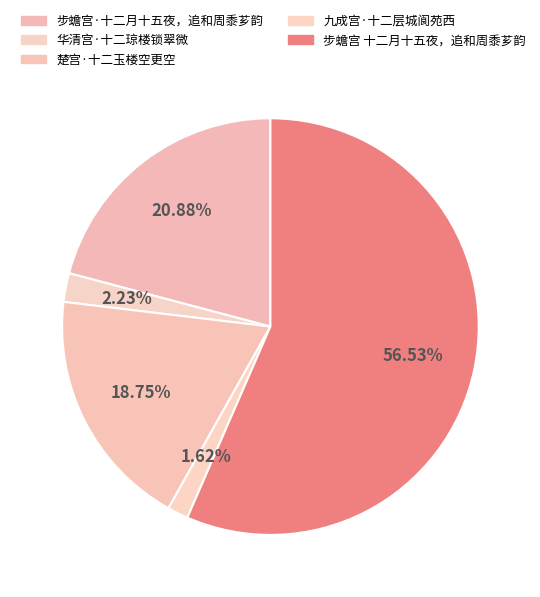

Is it true that 华清宫·十二琼楼锁翠微 is 14% of the pie?

False